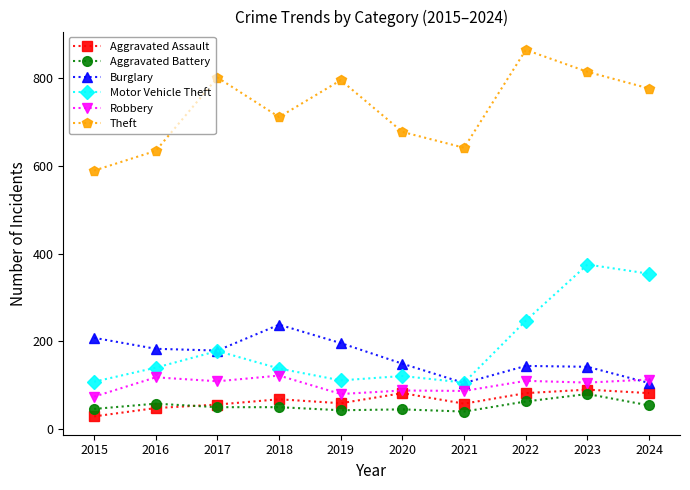

What value does the Aggravated Battery series have at 2022, to the nearest 5?

65